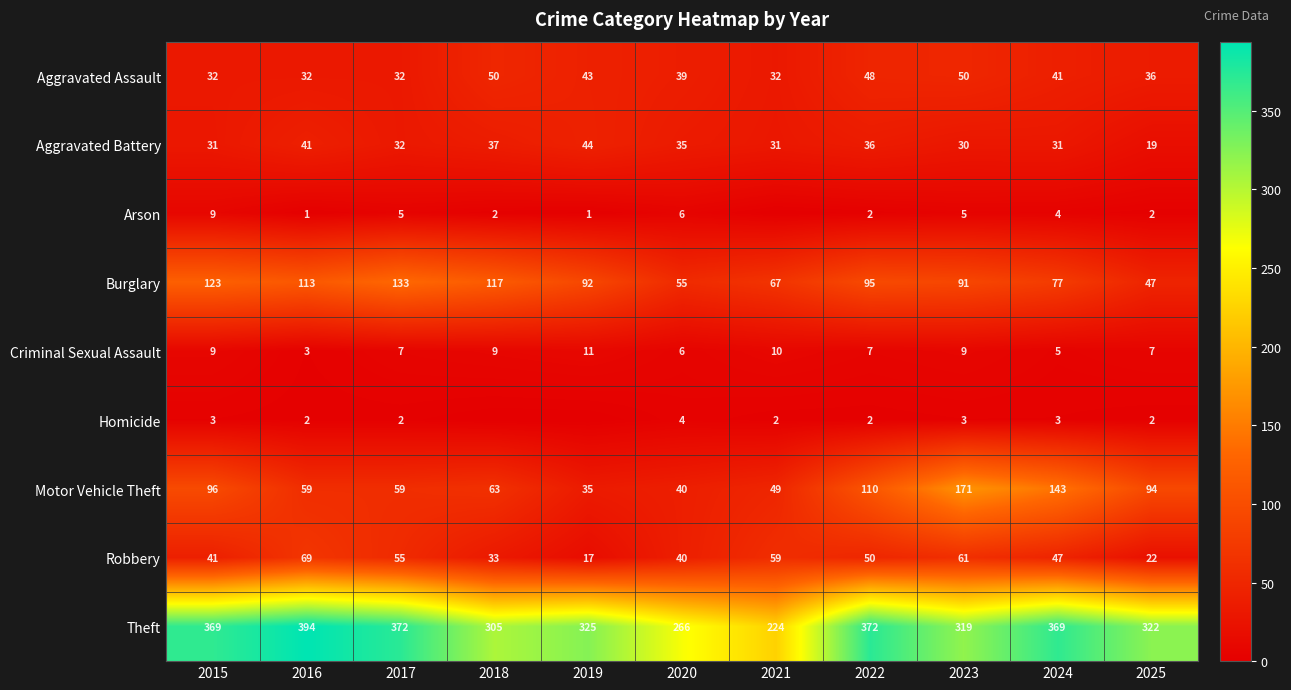

Which series changed the most between 2022 and 2024?

Motor Vehicle Theft